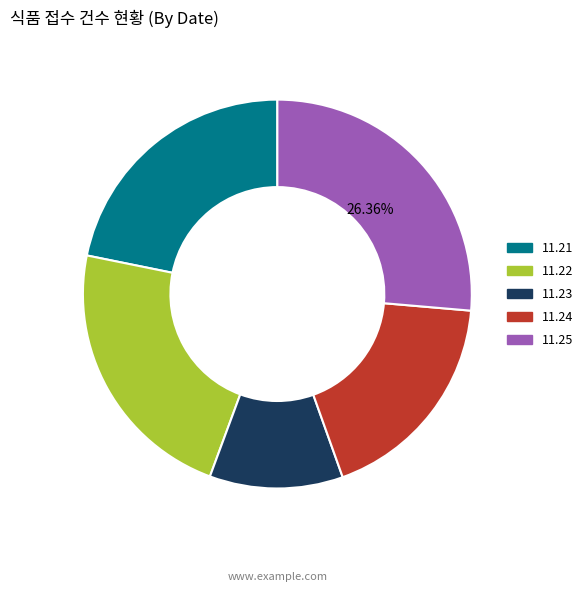

Which slice is the smallest?

11.23